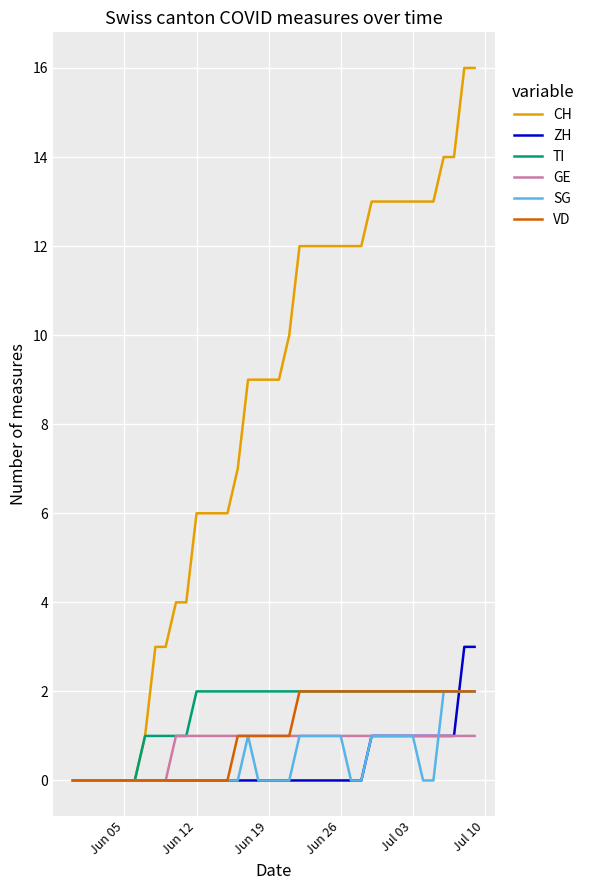

Which series has the largest range (max minus min)?

CH